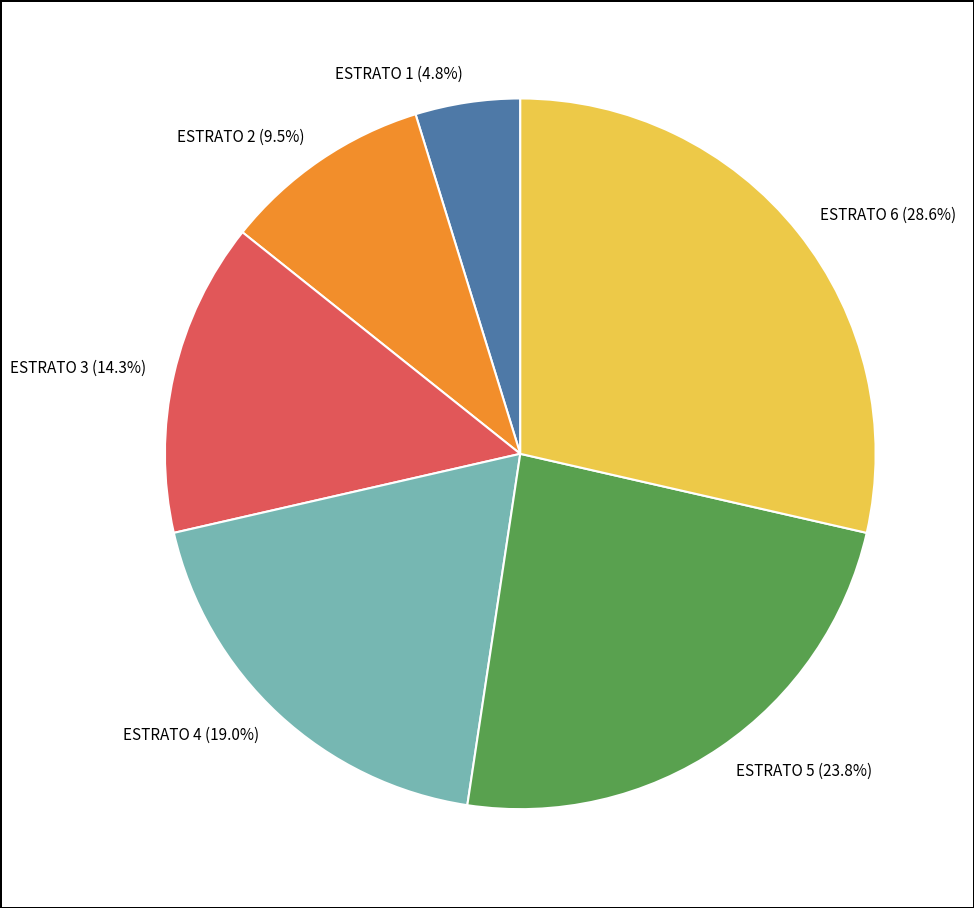

Does ESTRATO 4 account for over 50% of the chart?

No